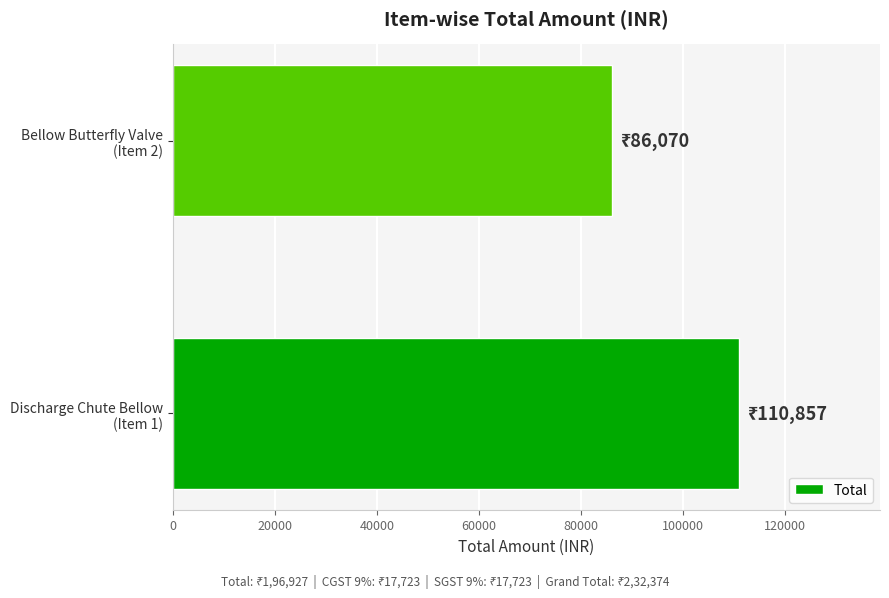

List the labels in order of value, largest first.

Discharge Chute Bellow
(Item 1), Bellow Butterfly Valve
(Item 2)